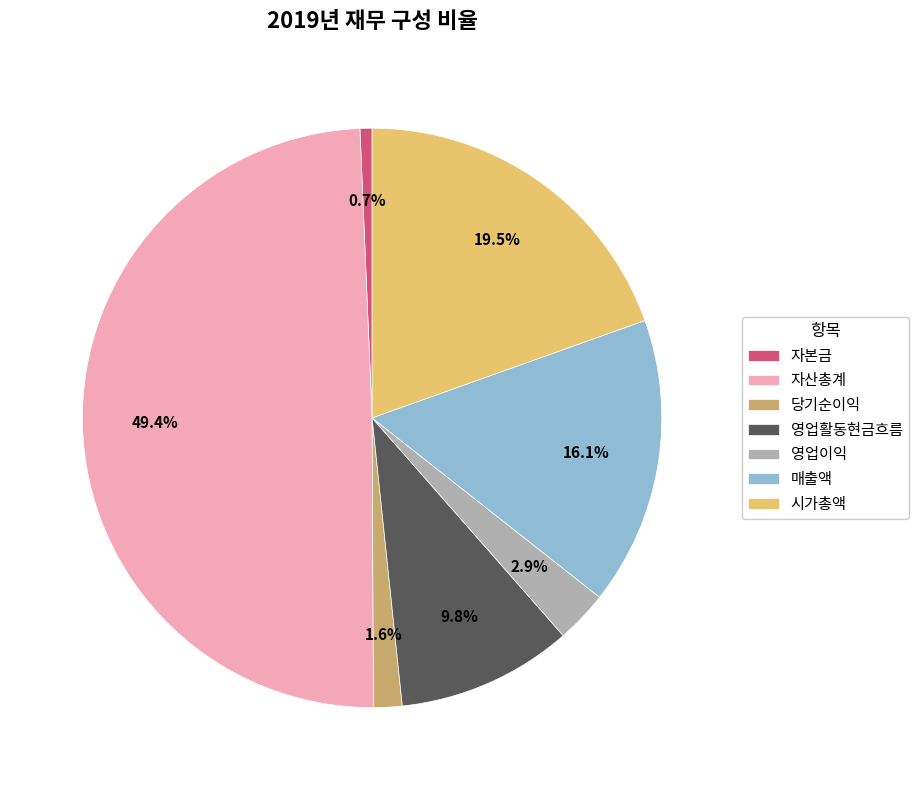

How many segments does this pie chart have?

7